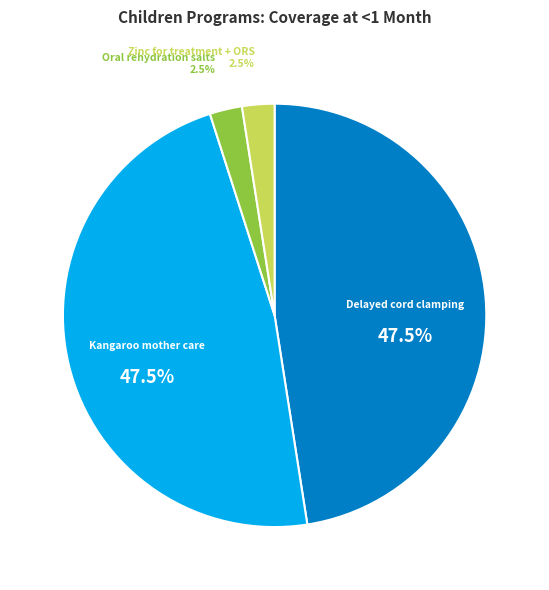

Count the number of slices in the pie.

4